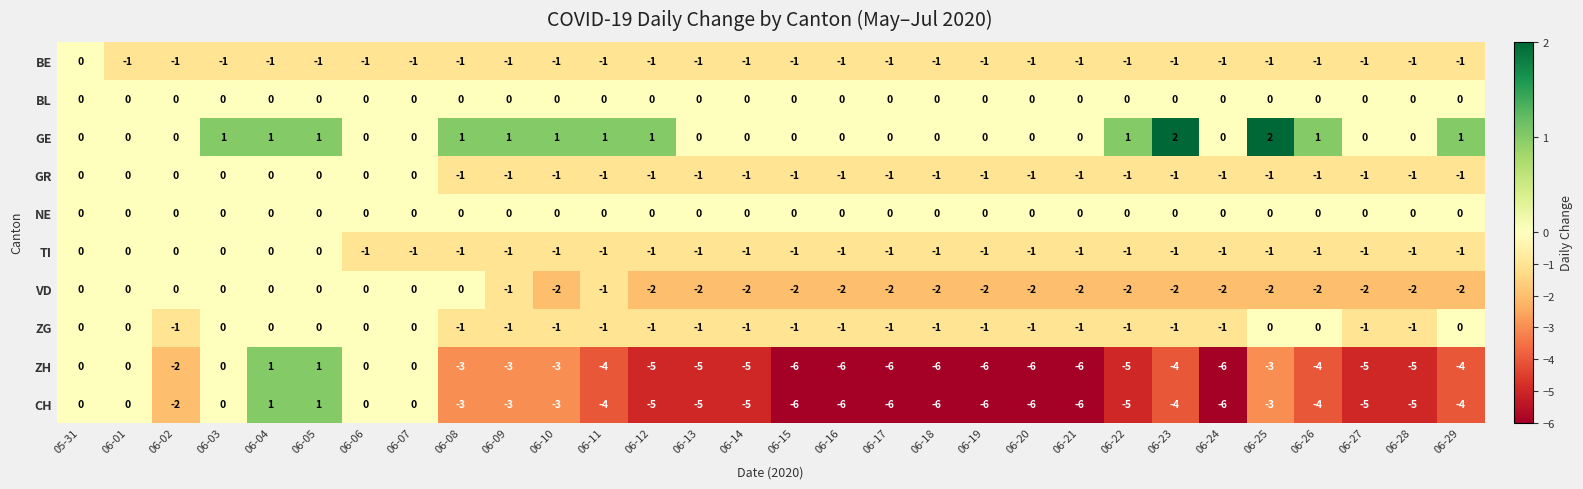

Is it true that GE equals -1 at 06-19?

False